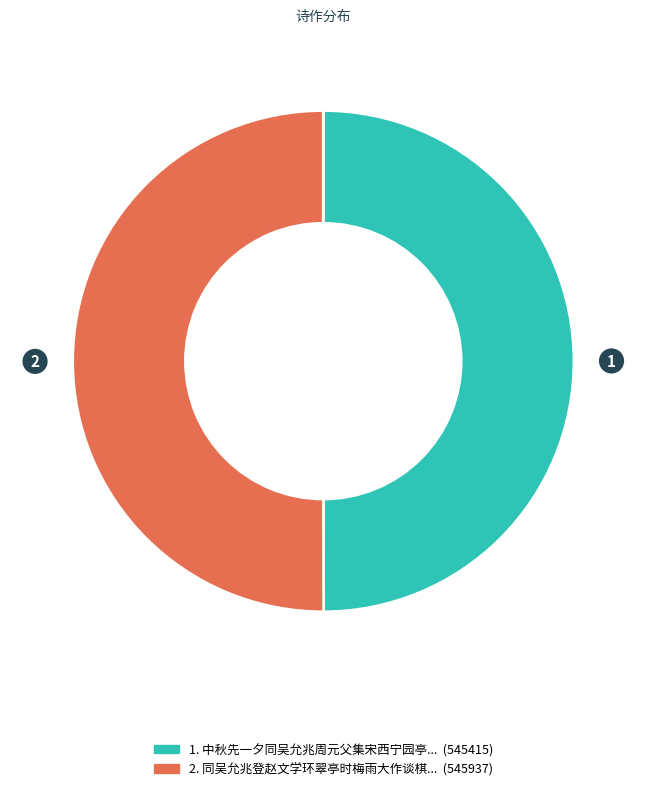

How many segments does this pie chart have?

2